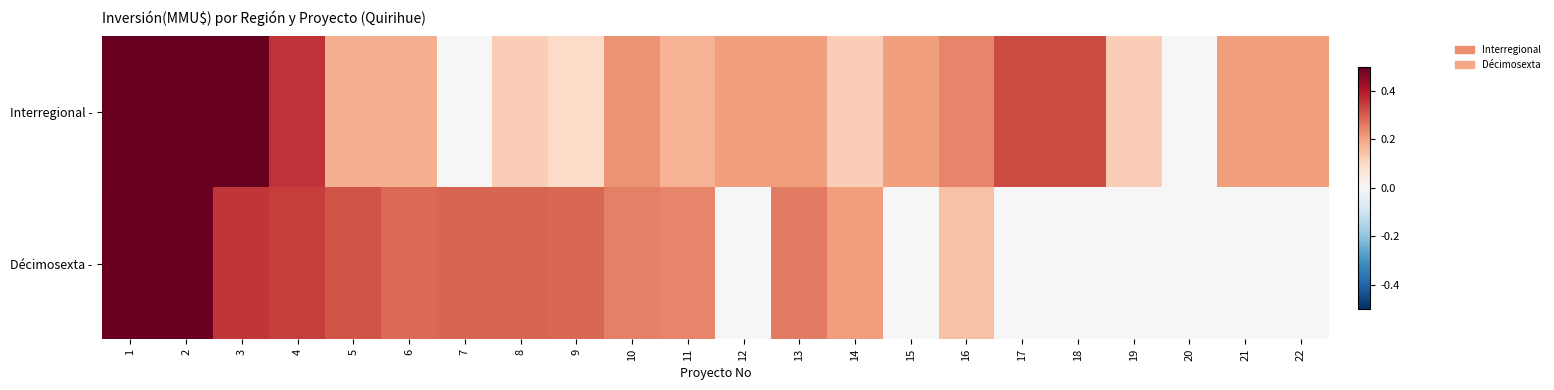

Reading right to left, what are all the values shown in this chart?

Interregional -: 22=0.2	21=0.2	20=0.0	19=0.1	18=0.3	17=0.3	16=0.2	15=0.2	14=0.1	13=0.2	12=0.2	11=0.2	10=0.2	9=0.1	8=0.1	7=0.0	6=0.2	5=0.2	4=0.4	3=0.5	2=0.5	1=0.5
Décimosexta -: 22=0.0	21=0.0	20=0.0	19=0.0	18=0.0	17=0.0	16=0.1	15=0.0	14=0.2	13=0.3	12=0.0	11=0.2	10=0.3	9=0.3	8=0.3	7=0.3	6=0.3	5=0.3	4=0.3	3=0.4	2=0.5	1=0.5